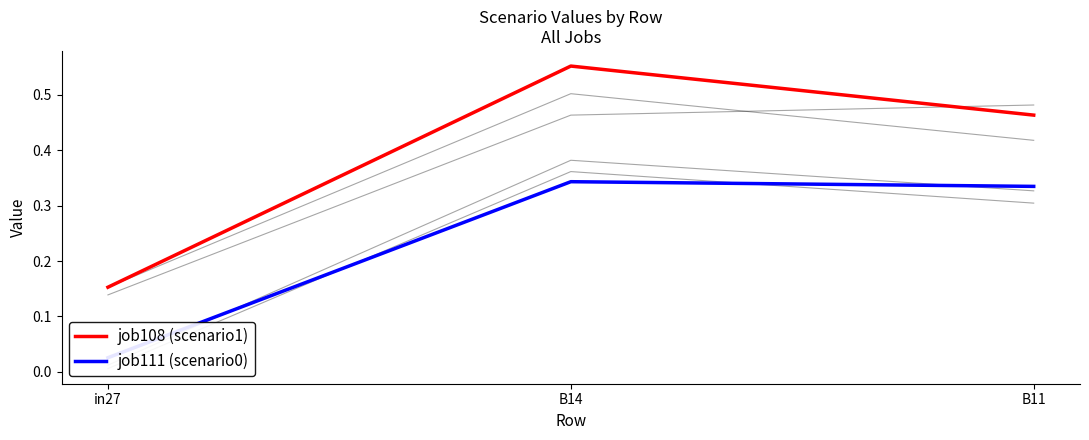

What position from the right is B14?

2